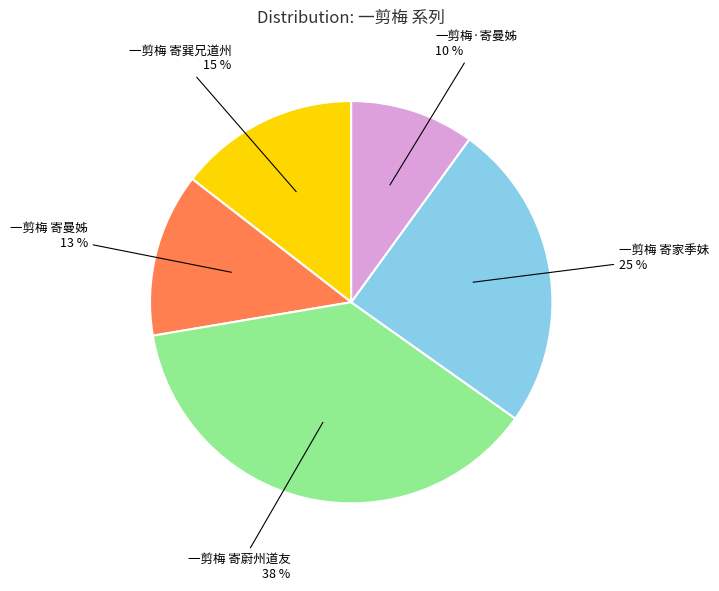

What percentage is the 一剪梅 寄蔚州道友 slice, to the nearest percent?

38%